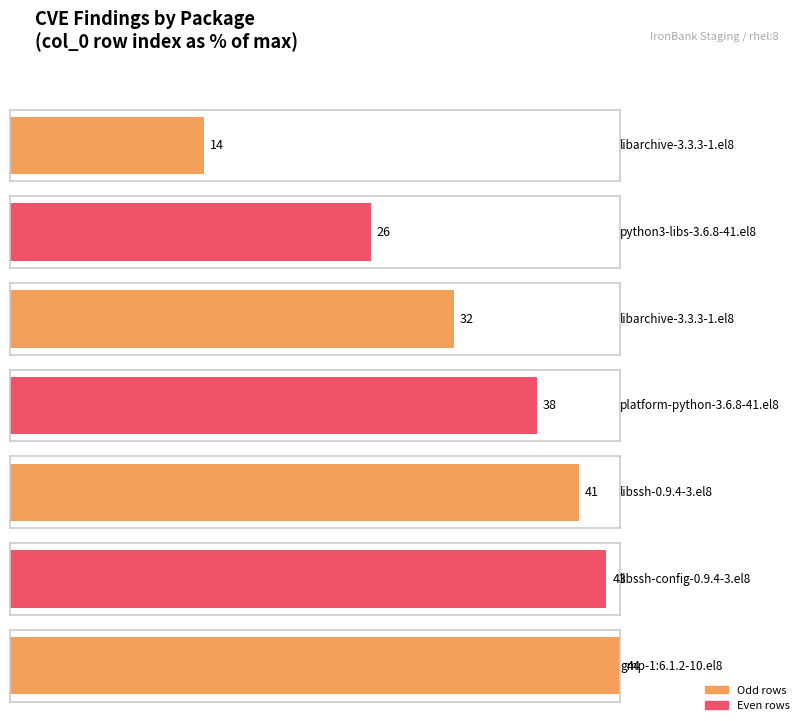

Which category has the highest value across all series?

1:6.1.2-10.el8